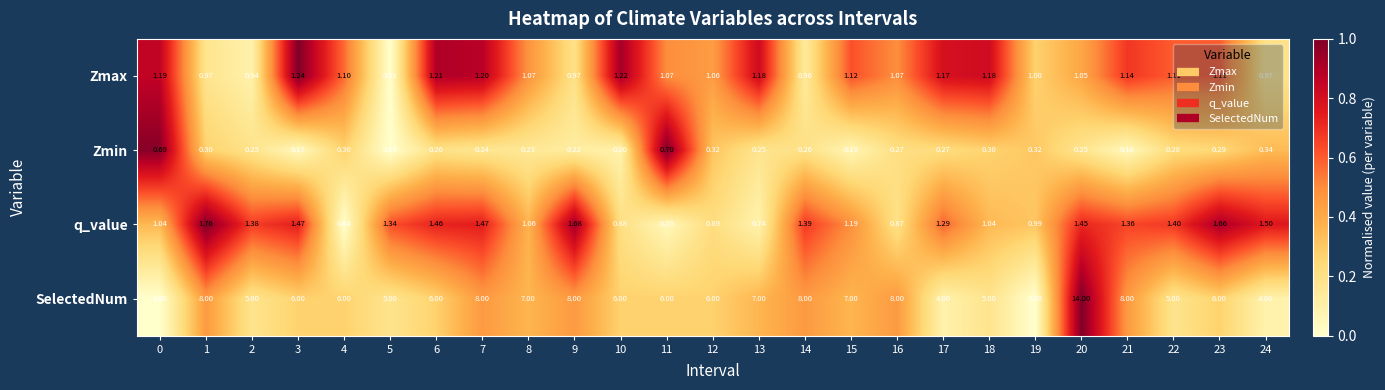

Which series has the largest range (max minus min)?

SelectedNum